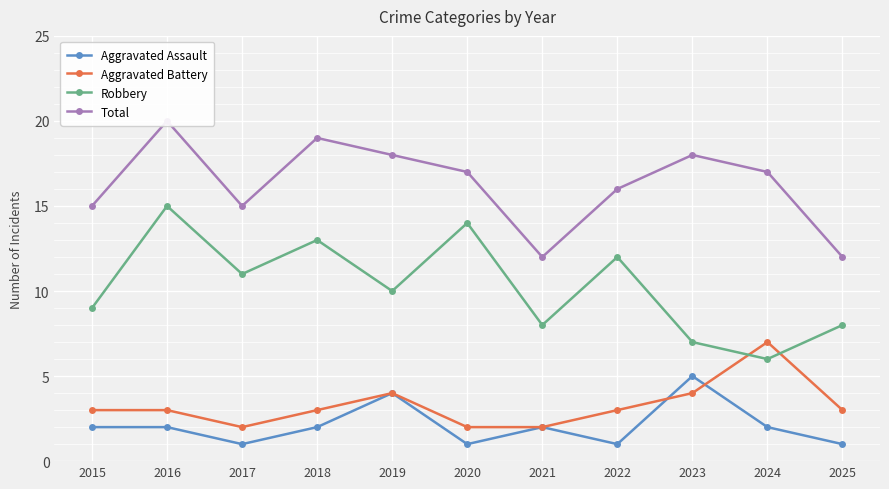

What is the sum of the Aggravated Assault values at 2016 and 2017?

3